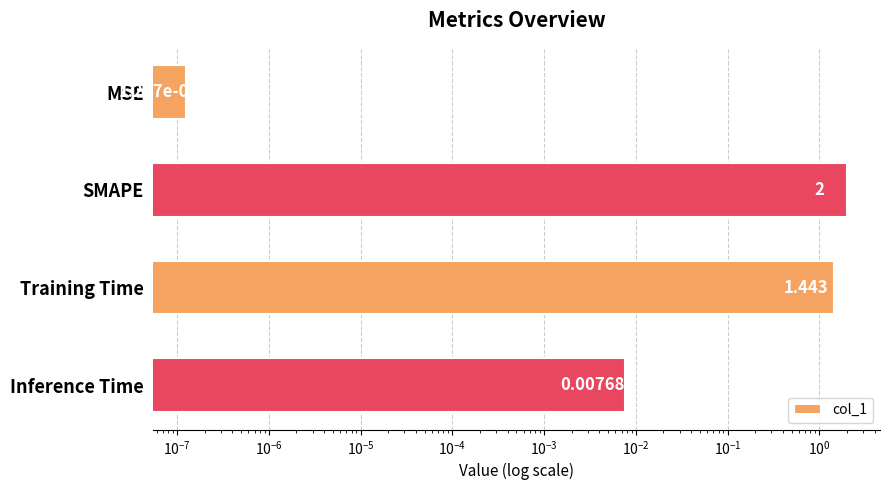

How many bars are there in total?

4